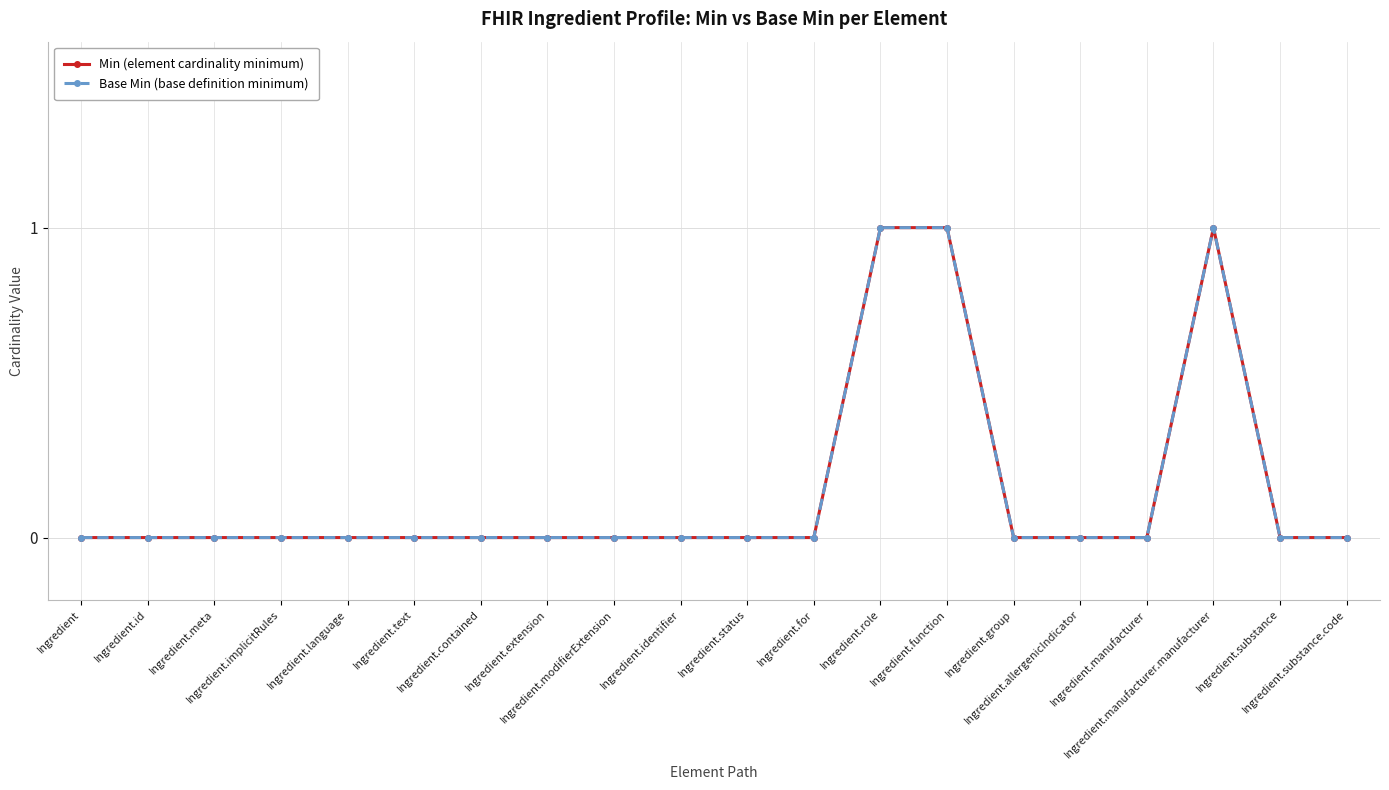

What is the label of the 17th point from the right?

Ingredient.implicitRules